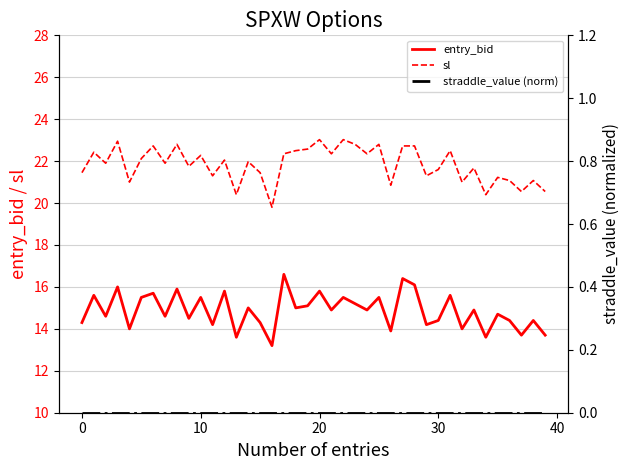

What is the difference between the entry_bid values at 22 and 34?

1.9